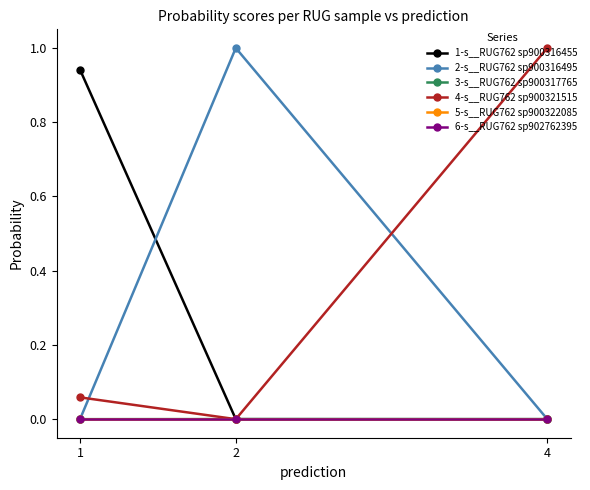

What are all the series names shown in the legend?

1-s__RUG762 sp900316455, 2-s__RUG762 sp900316495, 3-s__RUG762 sp900317765, 4-s__RUG762 sp900321515, 5-s__RUG762 sp900322085, 6-s__RUG762 sp902762395